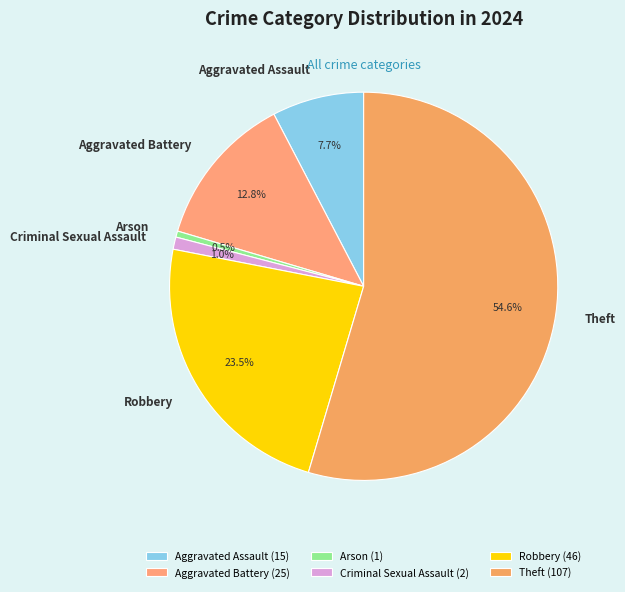

True or false: Criminal Sexual Assault accounts for 11% of the total.

False